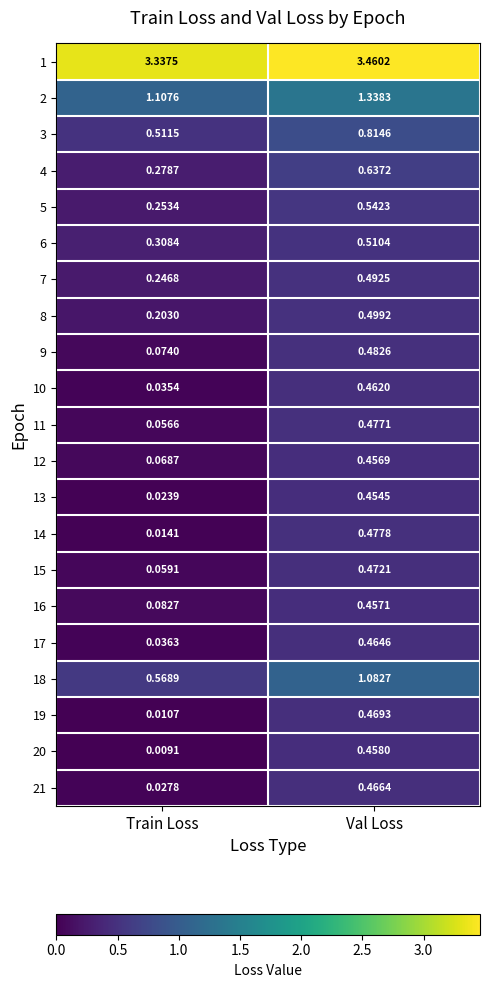

At which category is the sum across all series the highest?

Val Loss